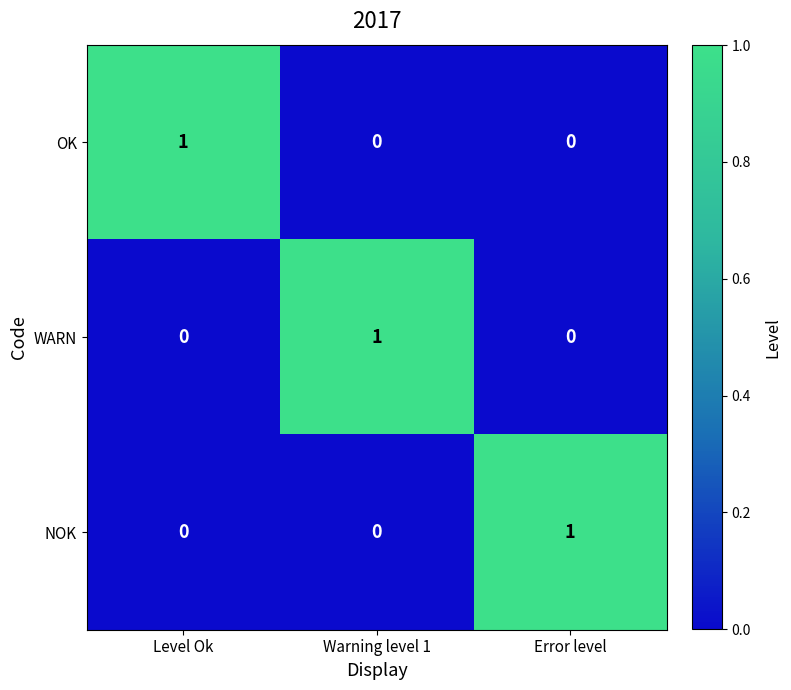

How many WARN values are between 0 and 1?

3